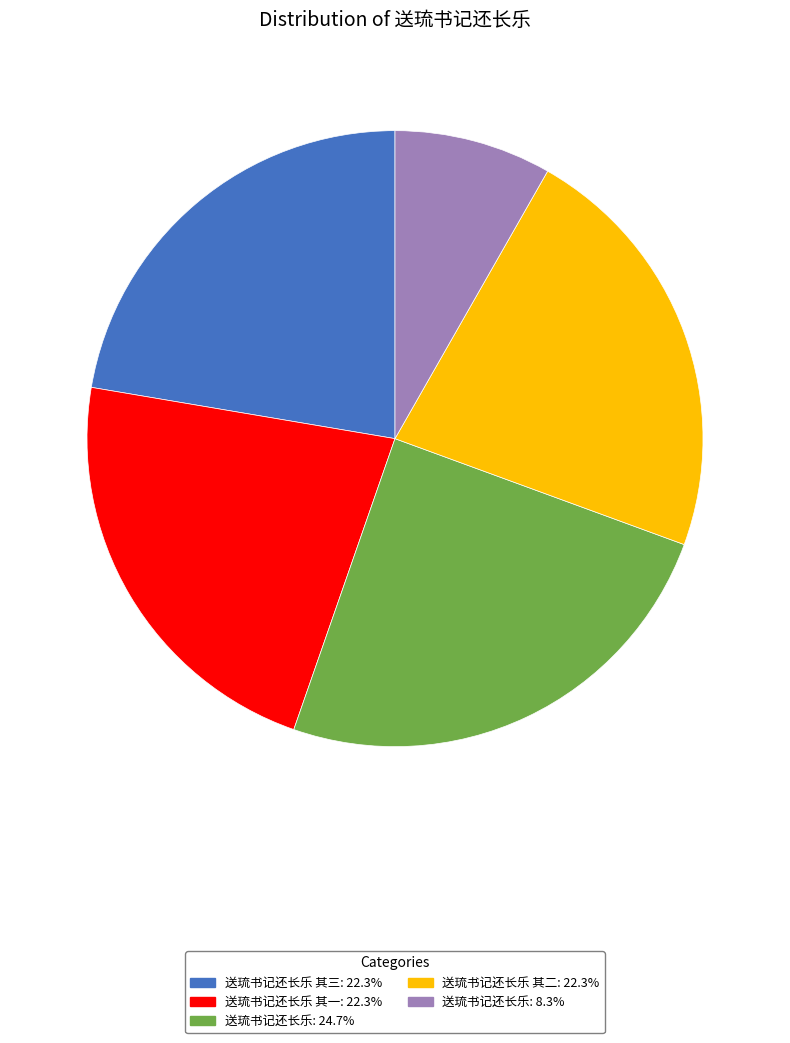

Is there any slice that represents more than half of the pie?

No